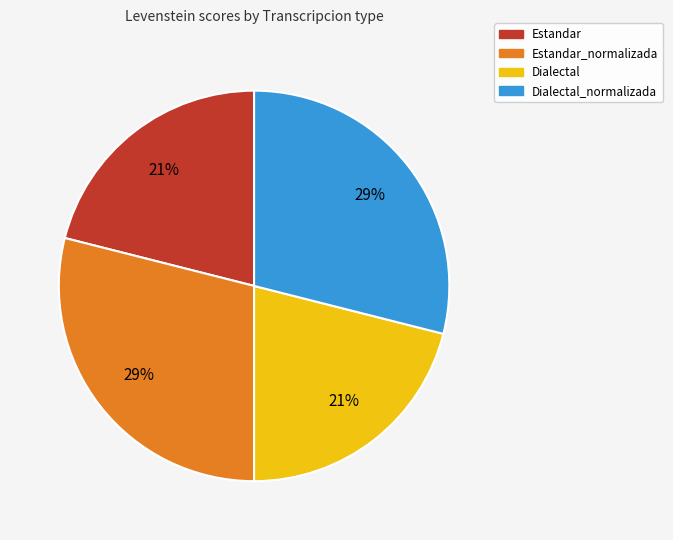

To the nearest percent, what is the average slice percentage?

25%